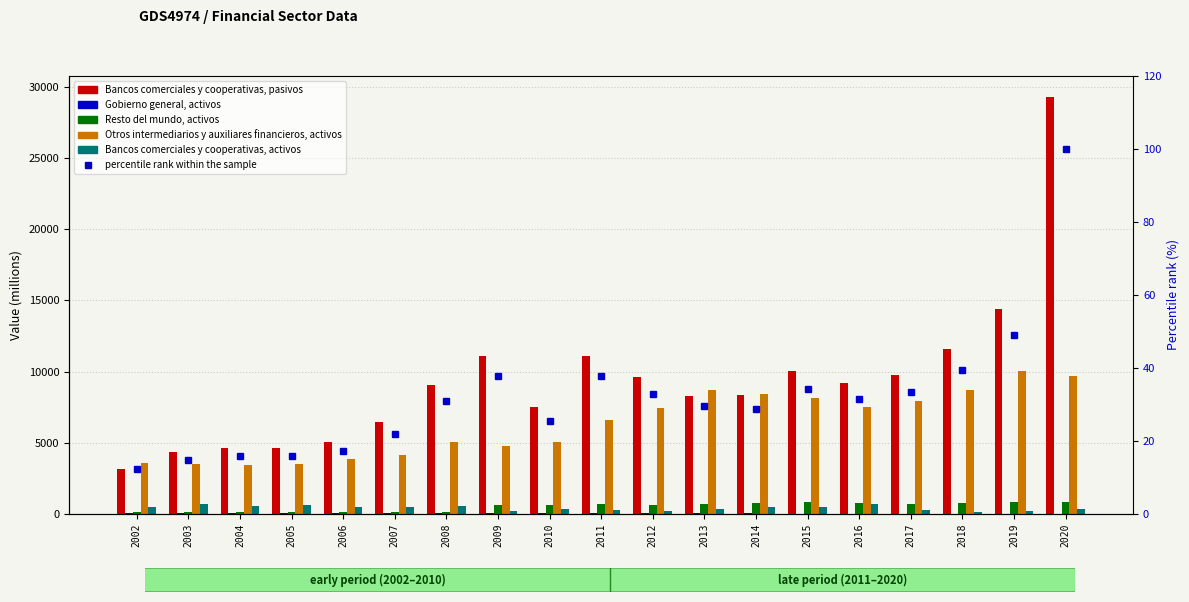

Is it true that Resto del mundo, activos equals 1472.5 at 2019?

False